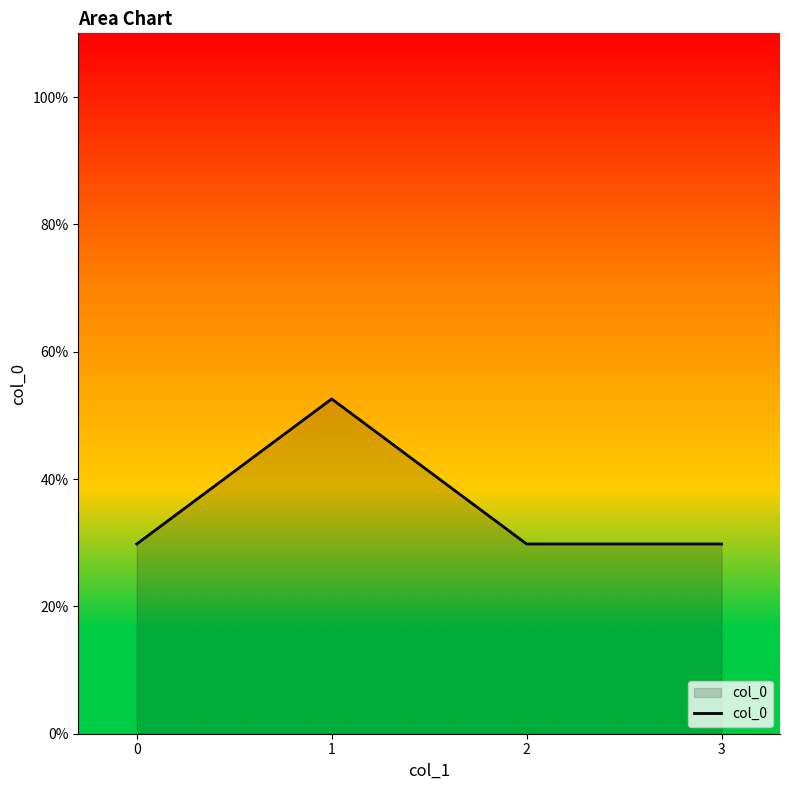

What is the sum of the values at 0 and 3?

59.6